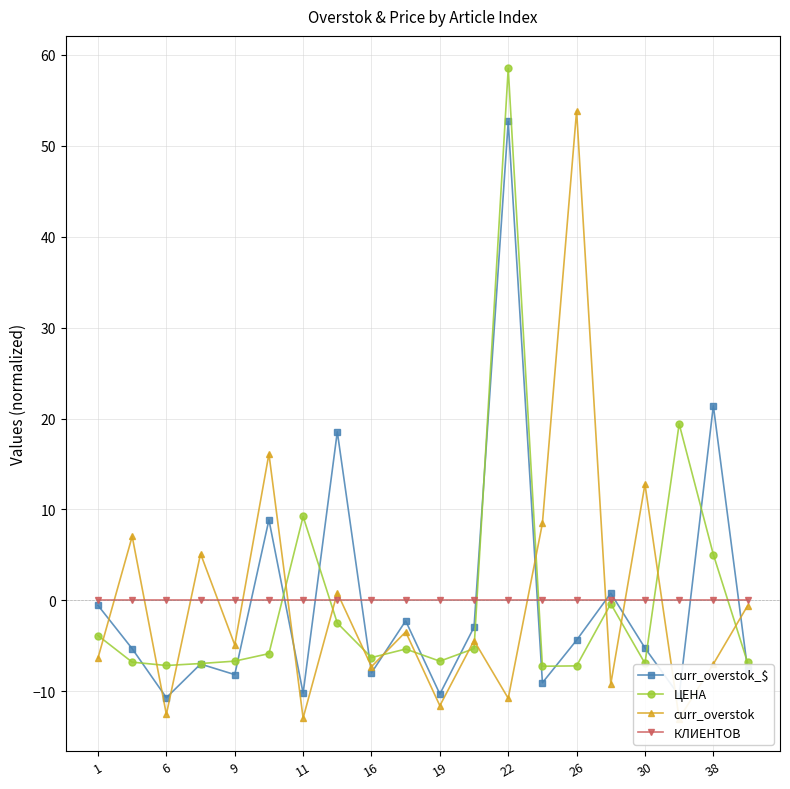

How many times do КЛИЕНТОВ and curr_overstok cross each other?

12